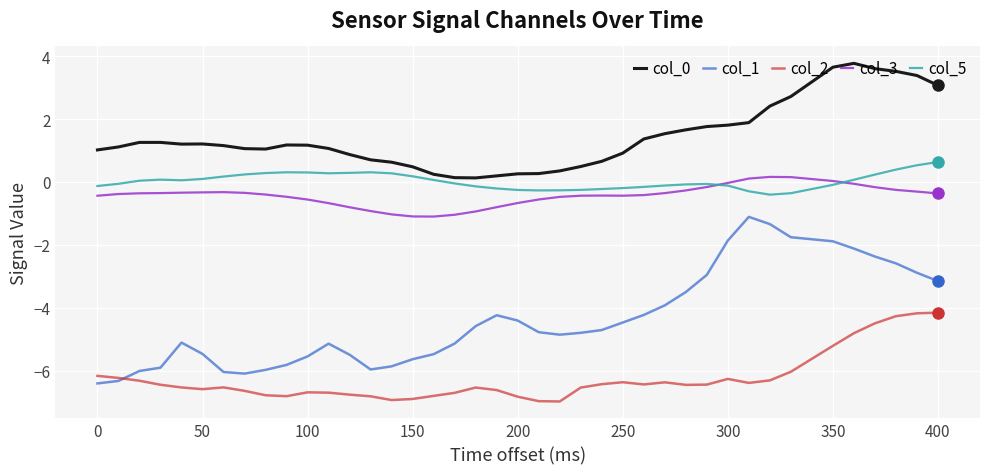

True or false: col_0 and col_3 intersect in this chart.

False